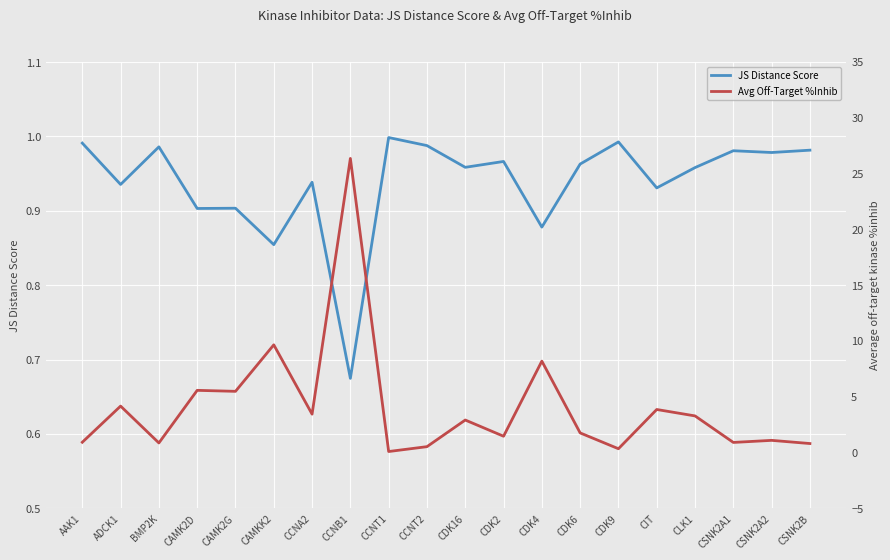

What is the label of the 16th point from the left?

CIT